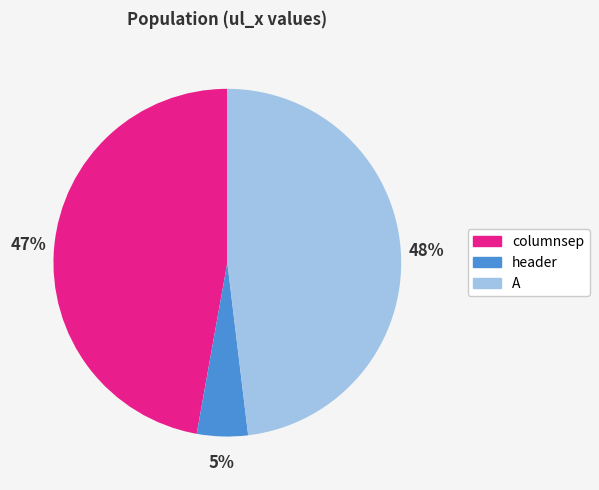

To the nearest percent, what percentage of the pie is A?

48%